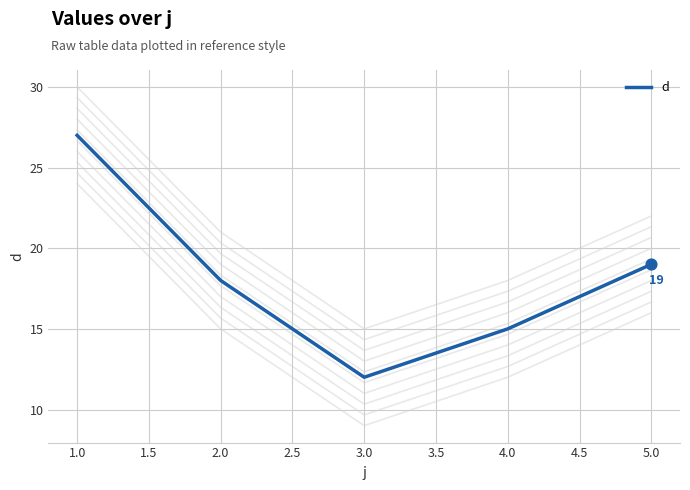

The value of d at 3.0 is 17. True or false?

False